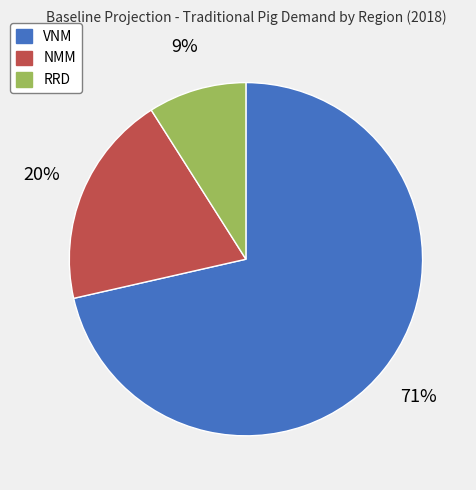

What is the ratio of the value at NMM to the value at VNM?

0.3